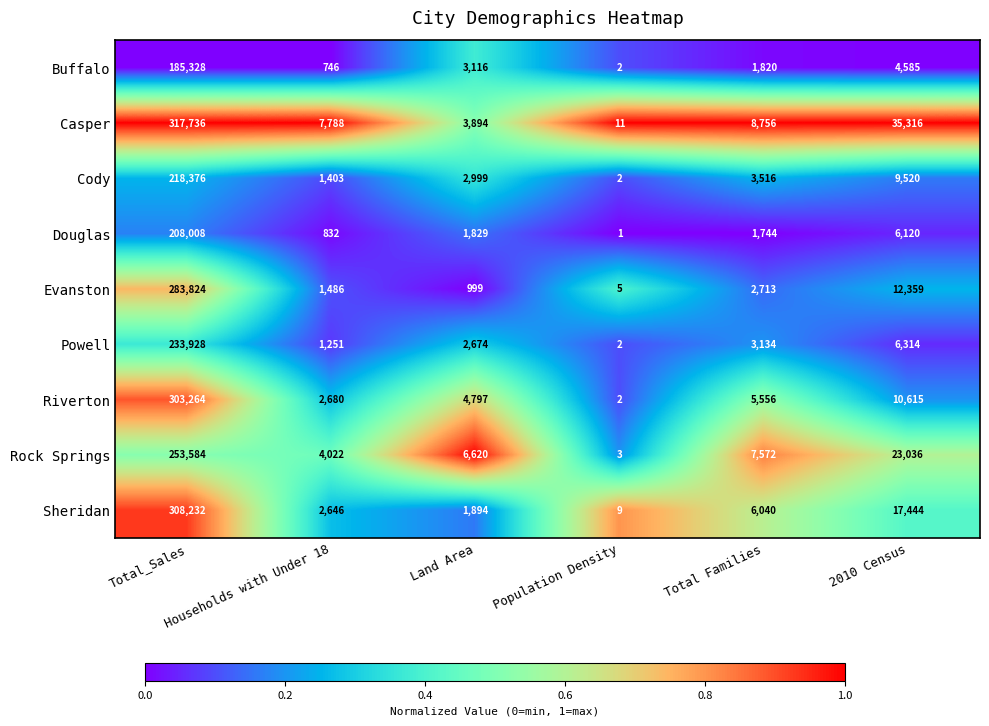

How many values in the Rock Springs series are below 7572?

3